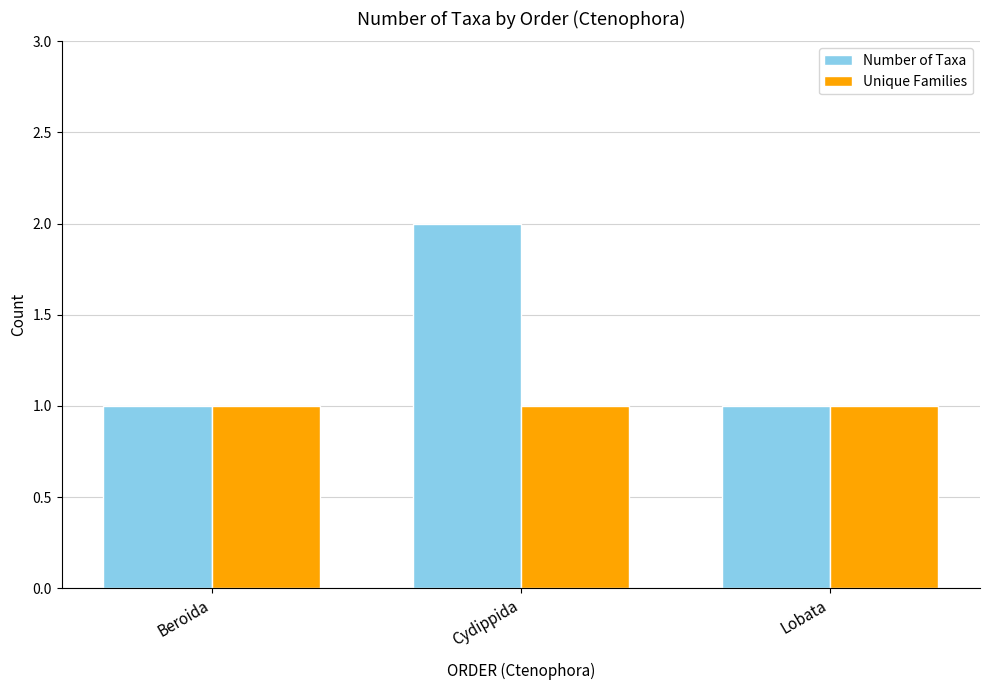

What is the maximum value for Number of Taxa?

2